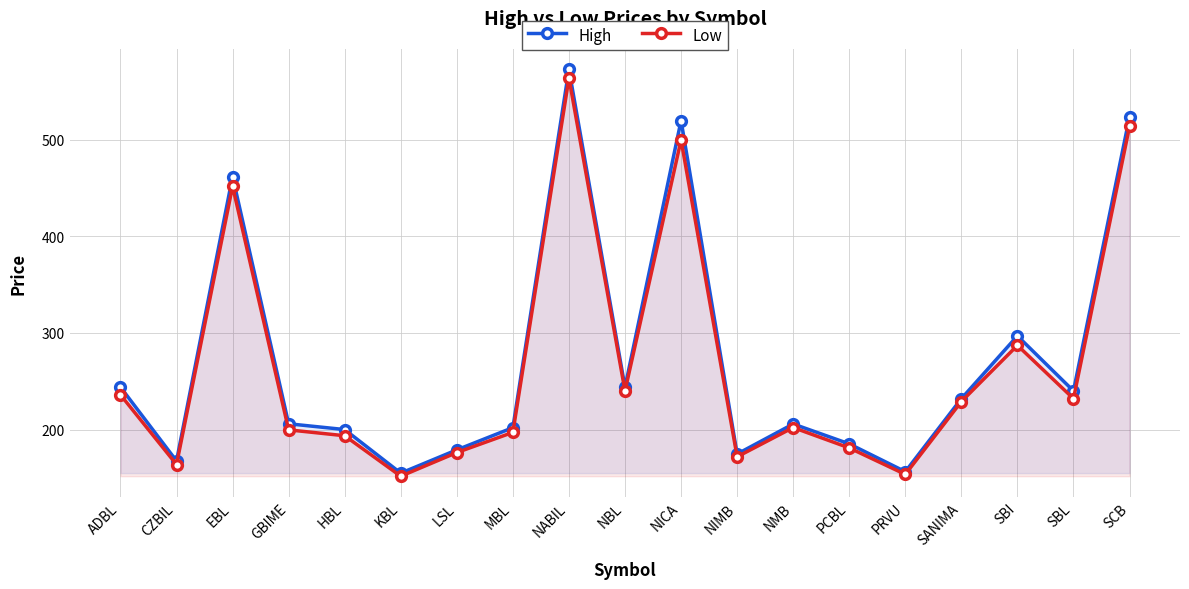

What position from the right is HBL?

15